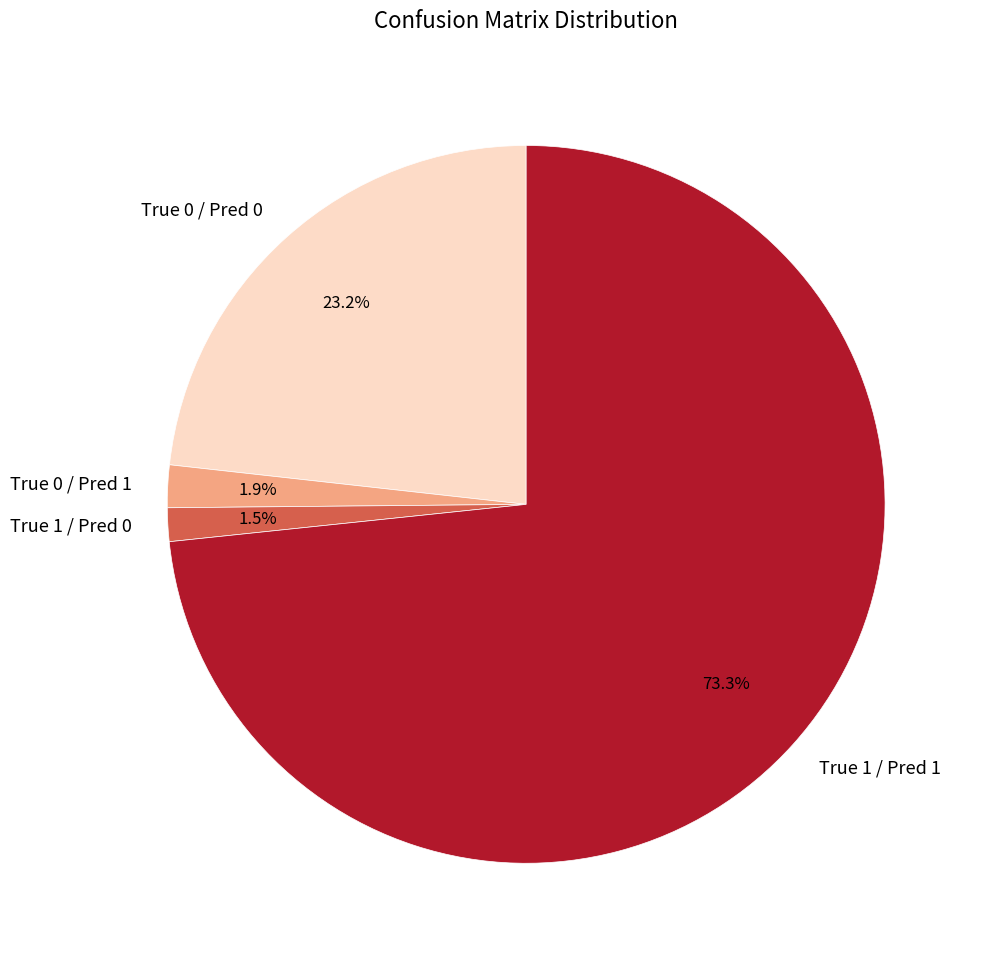

Is the sum of True 0 / Pred 1 and True 0 / Pred 0 greater than half?

No